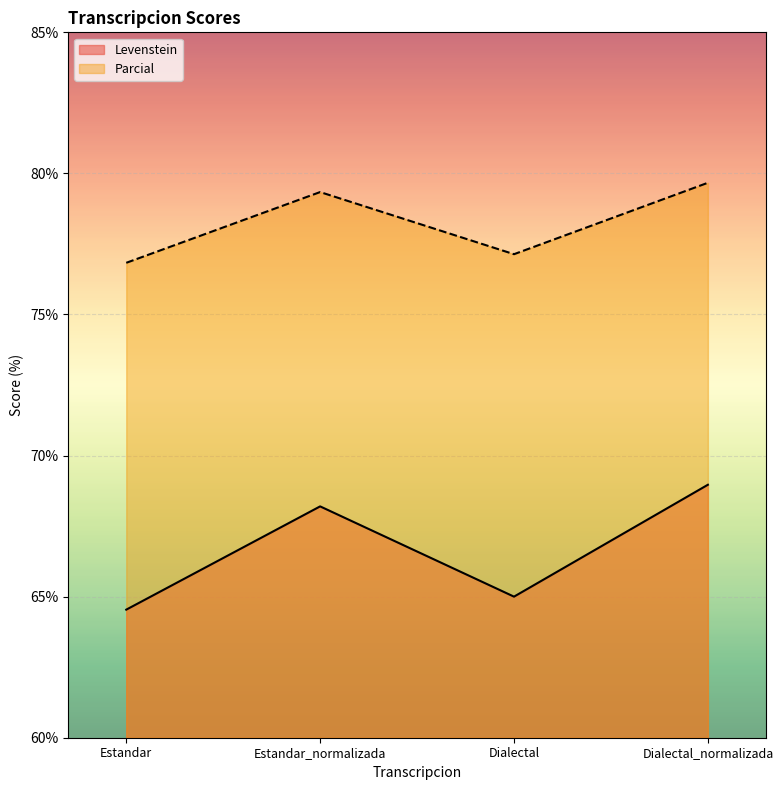

Which series has the largest range (max minus min)?

Levenstein